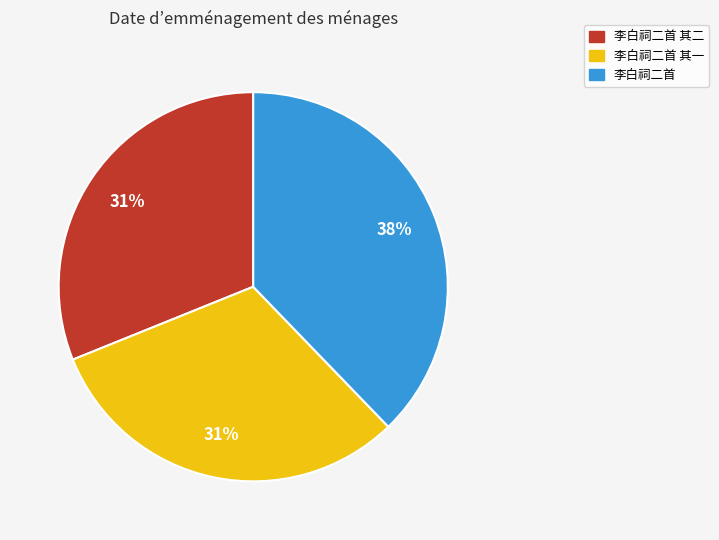

Is there a majority slice in this chart?

No